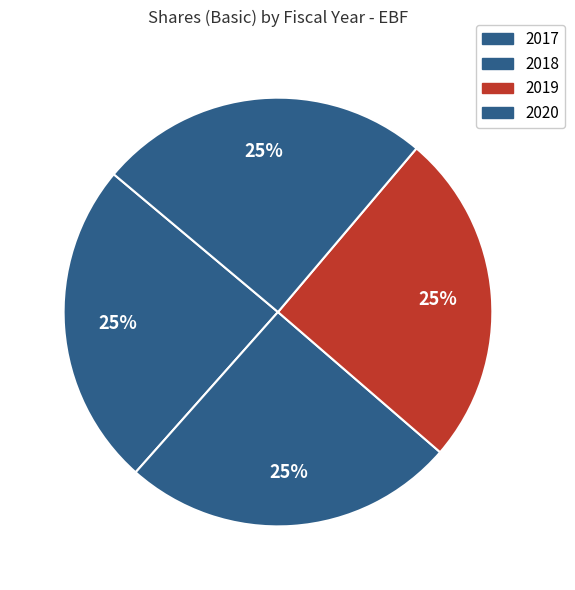

Is 2020 the majority of the pie?

No